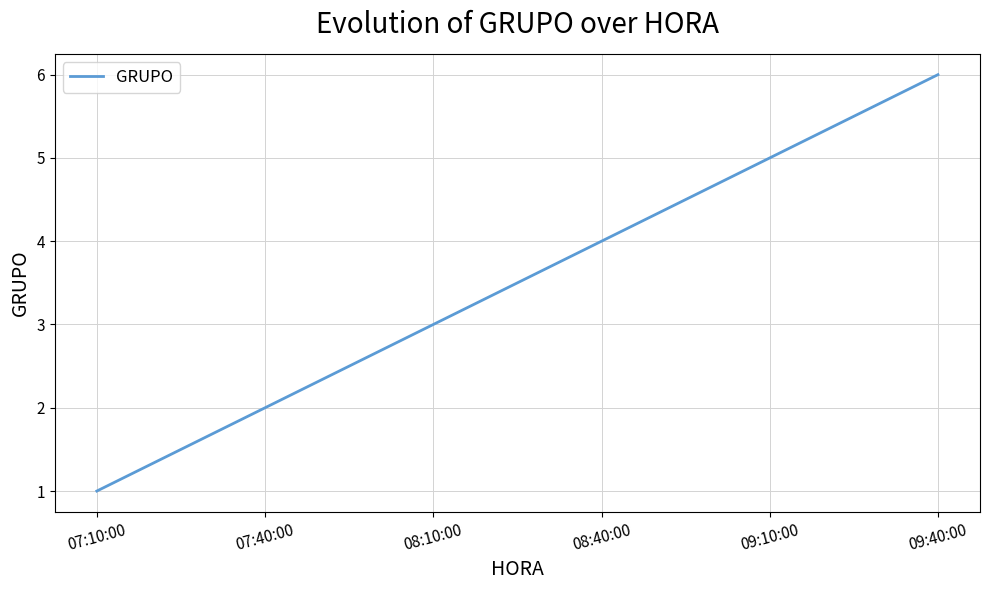

What is the difference between the maximum and minimum values?

5